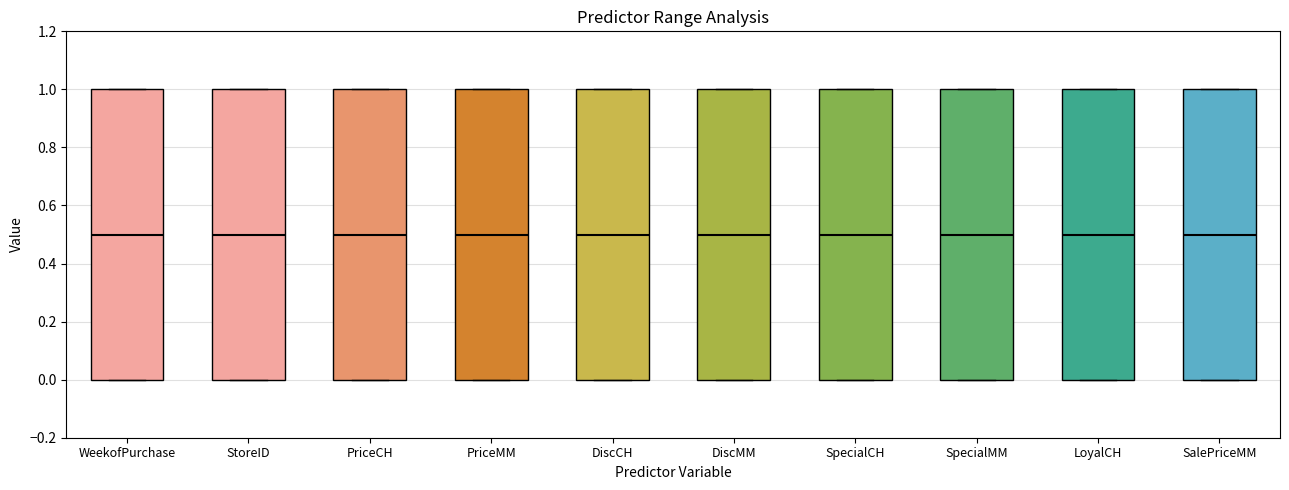

Where is the lower edge of the box for WeekofPurchase on the y-axis? The values are not printed on the chart, so give them approximately, as read against the axis.

0.0